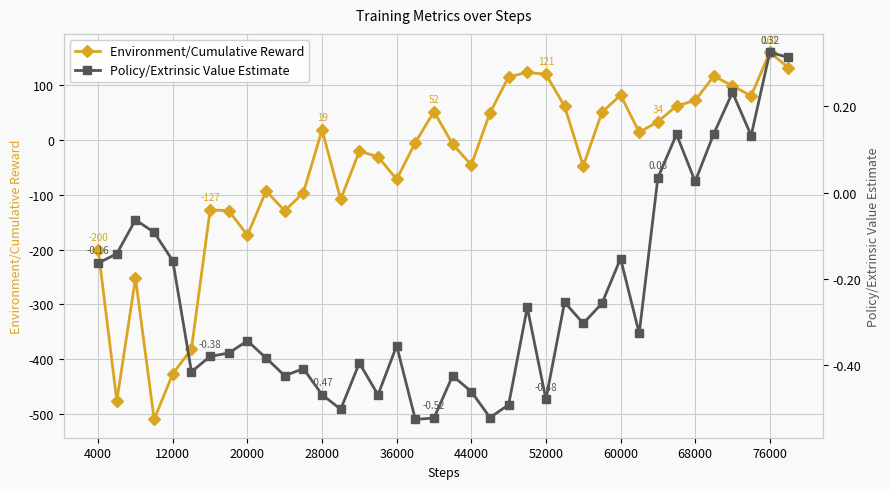

True or false: Environment/Cumulative Reward has more than 0 interior local peaks.

True